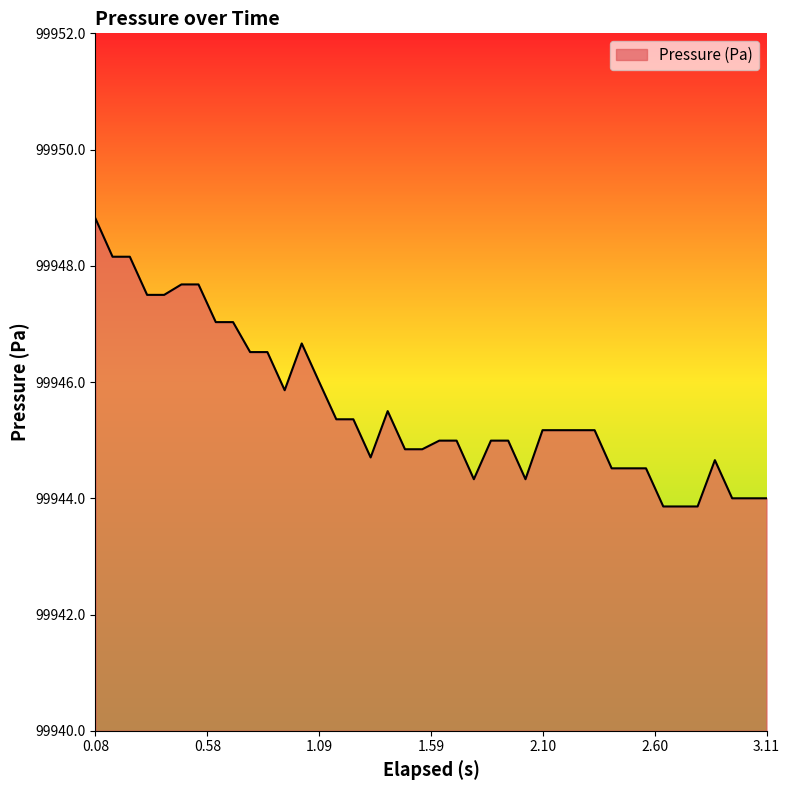

What is the maximum value shown in the chart?

99948.8